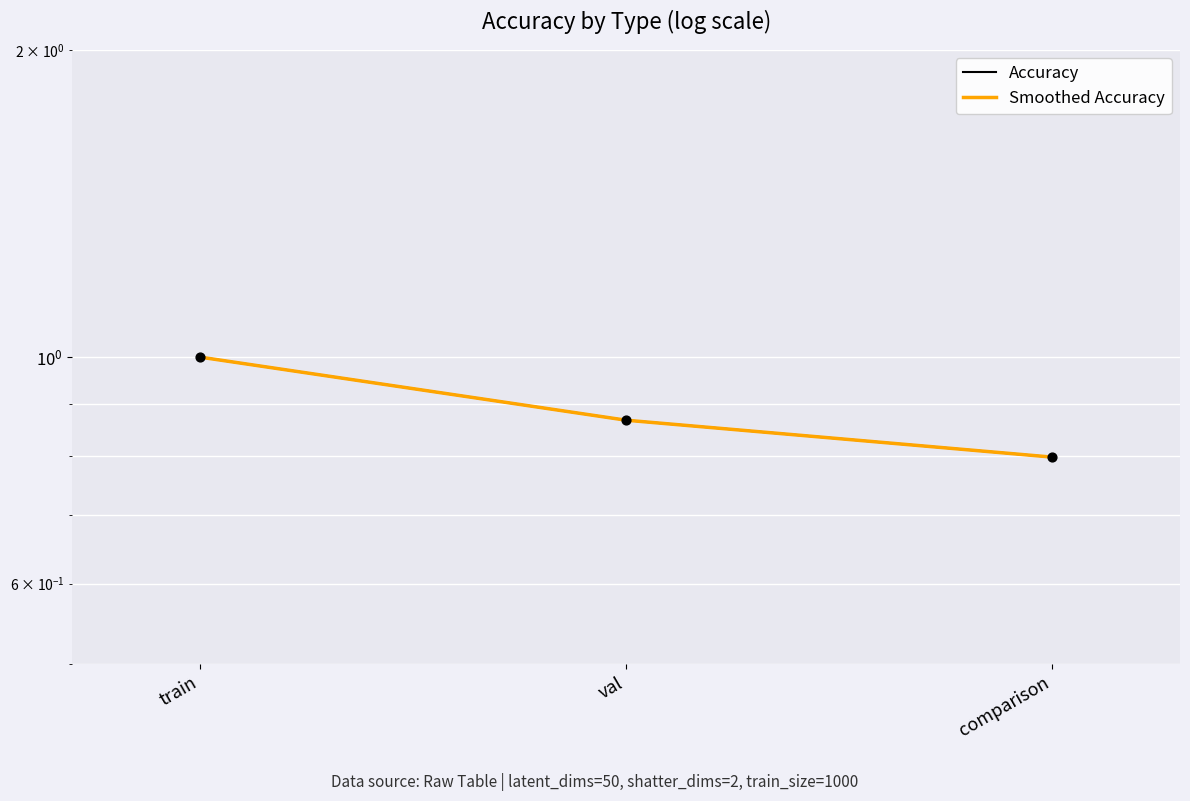

Which series contains the highest Y value?

Accuracy